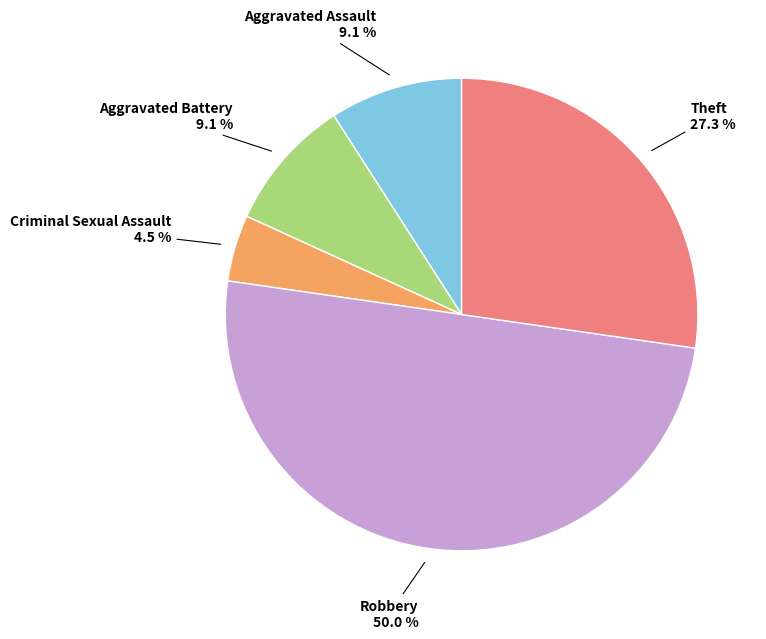

How many slices are in this pie chart?

5